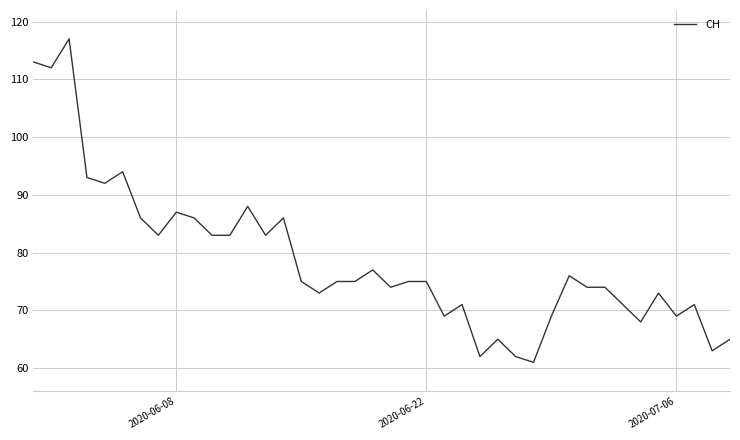

Does the chart display data point markers on the line(s)?

No